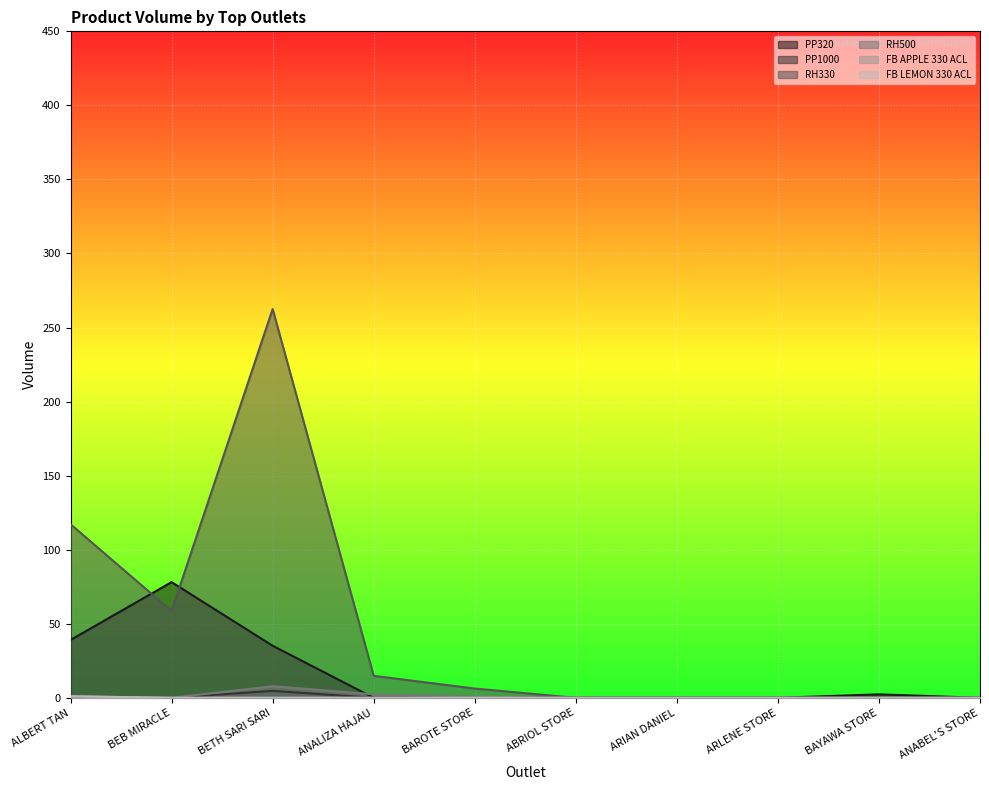

True or false: PP320 and FB APPLE 330 ACL intersect in this chart.

False